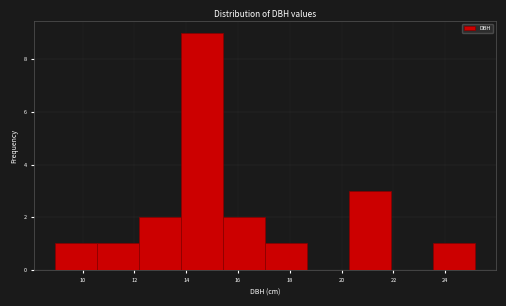

Which range on the x-axis has the tallest bar?

13.8 to 15.4